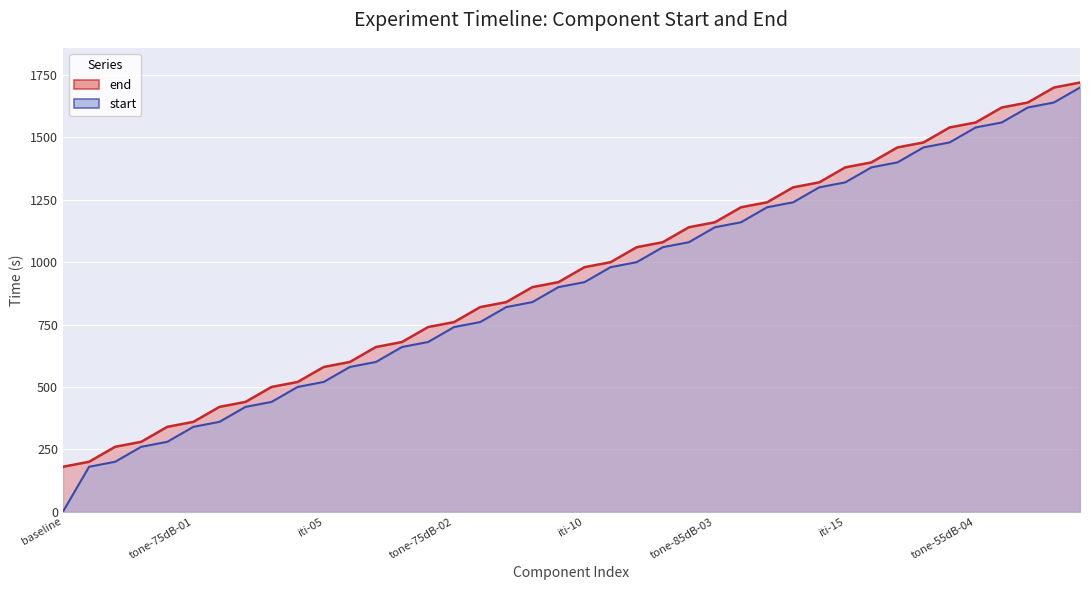

True or false: end has more than 1 interior local peaks.

False